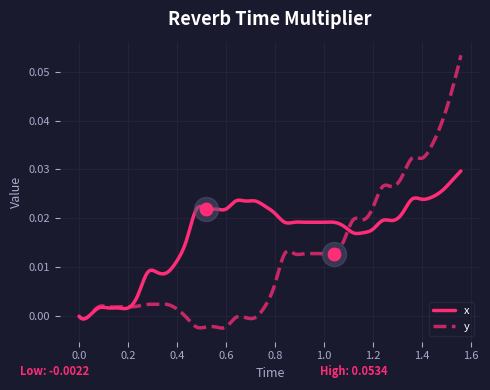

What are all the series names shown in the legend?

x, y